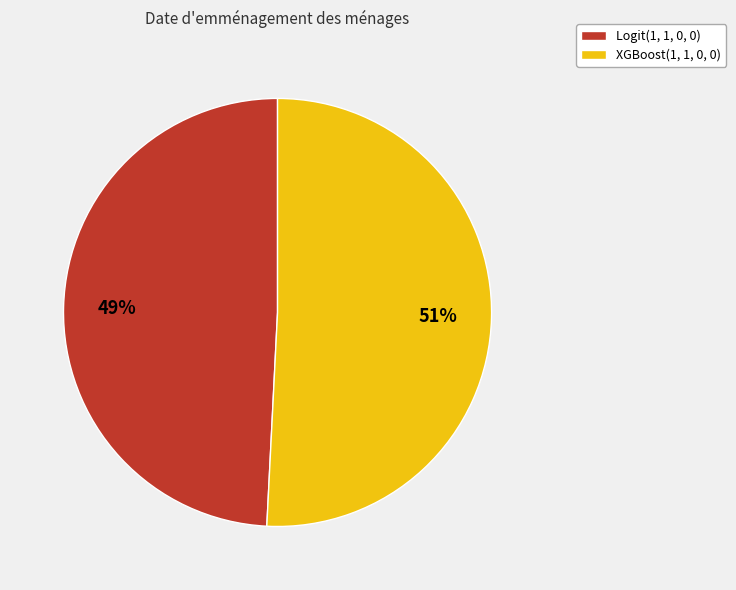

Rank the categories by value from lowest to highest.

Logit(1, 1, 0, 0), XGBoost(1, 1, 0, 0)